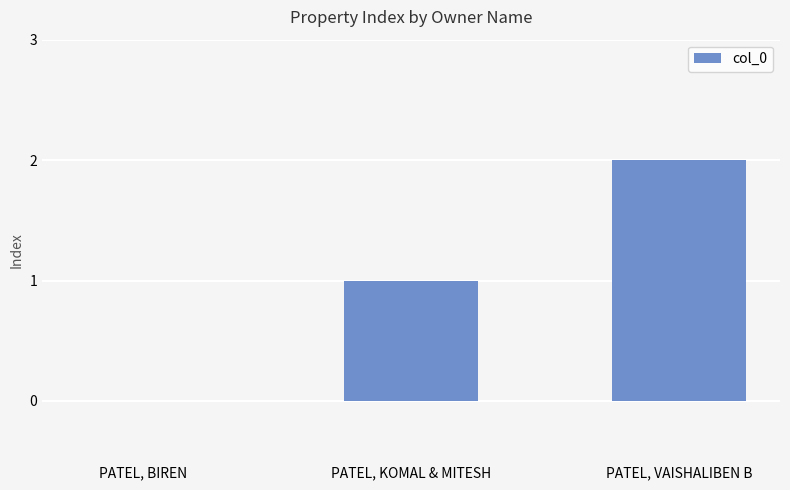

What is the approximate value at PATEL, KOMAL & MITESH?

1